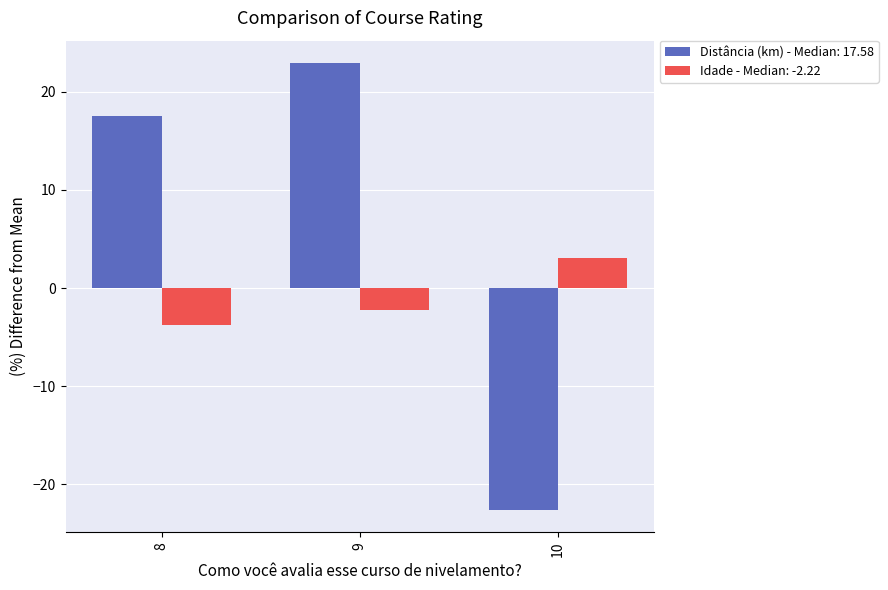

True or false: Idade - Median: -2.22 has a value of 0.7 at 10.

False